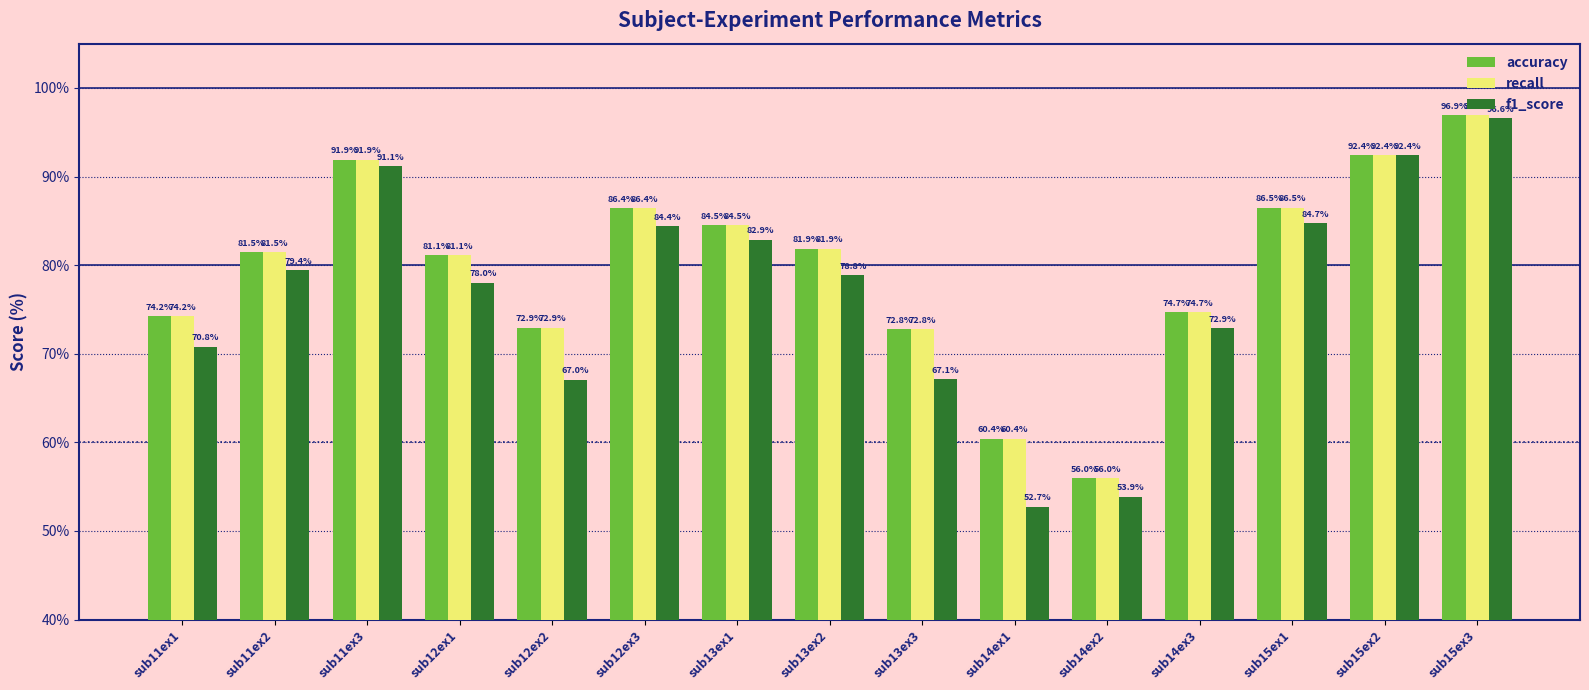

Reading left to right, what are all the values shown in this chart?

accuracy: sub11ex1=74.2	sub11ex2=81.5	sub11ex3=91.9	sub12ex1=81.1	sub12ex2=72.9	sub12ex3=86.4	sub13ex1=84.5	sub13ex2=81.9	sub13ex3=72.8	sub14ex1=60.4	sub14ex2=56.0	sub14ex3=74.7	sub15ex1=86.5	sub15ex2=92.4	sub15ex3=96.9
recall: sub11ex1=74.2	sub11ex2=81.5	sub11ex3=91.9	sub12ex1=81.1	sub12ex2=72.9	sub12ex3=86.4	sub13ex1=84.5	sub13ex2=81.9	sub13ex3=72.8	sub14ex1=60.4	sub14ex2=56.0	sub14ex3=74.7	sub15ex1=86.5	sub15ex2=92.4	sub15ex3=96.9
f1_score: sub11ex1=70.8	sub11ex2=79.4	sub11ex3=91.1	sub12ex1=78.0	sub12ex2=67.0	sub12ex3=84.4	sub13ex1=82.9	sub13ex2=78.8	sub13ex3=67.1	sub14ex1=52.7	sub14ex2=53.9	sub14ex3=72.9	sub15ex1=84.7	sub15ex2=92.4	sub15ex3=96.6